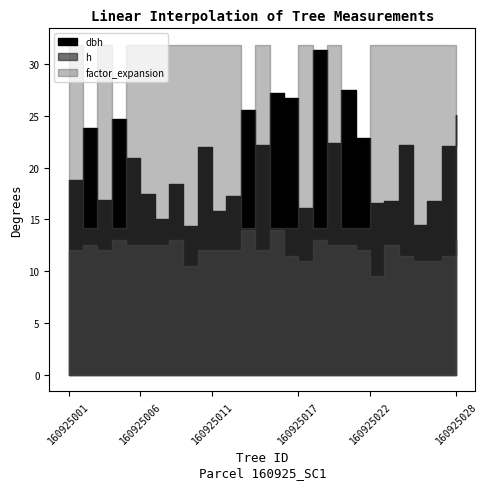

At 160925018, list the series in order from largest to smallest.

dbh, factor_expansion, h